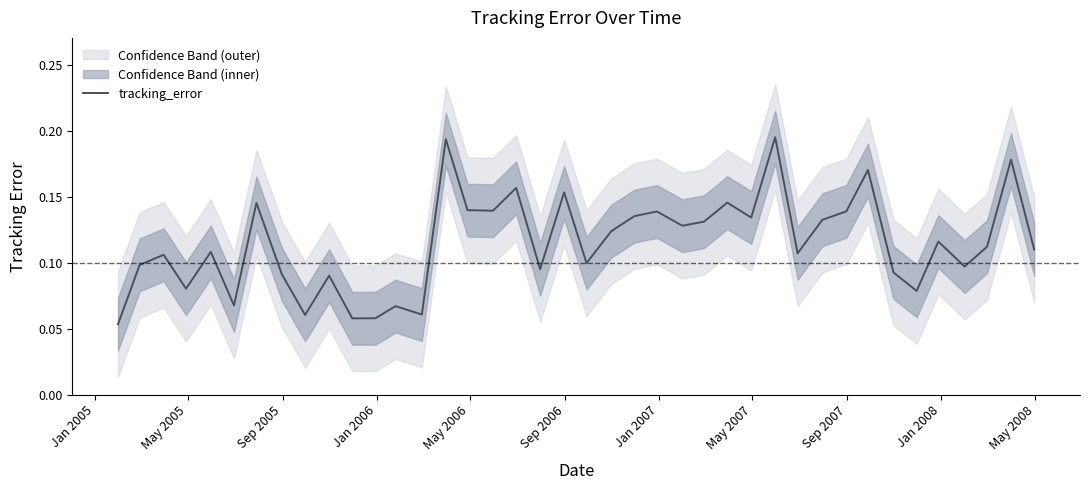

True or false: there are more than 0 points higher than both neighbors.

True